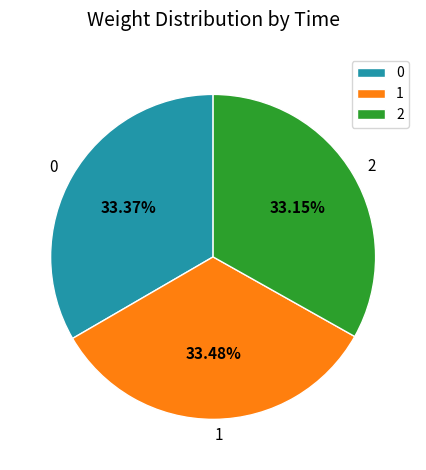

To the nearest percent, what is the combined percentage of 1 and 2?

67%